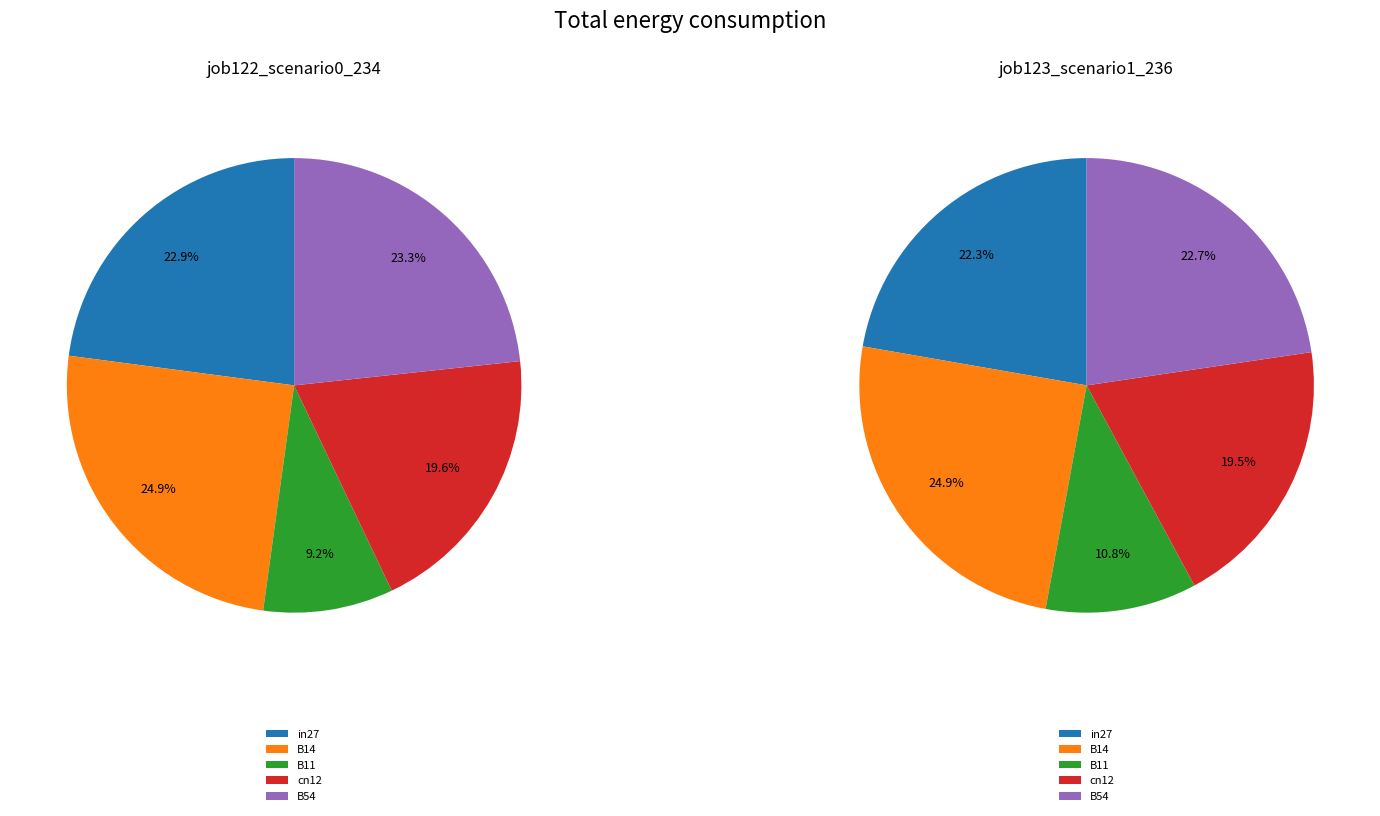

Is it true that B14 is 18% of the pie?

False